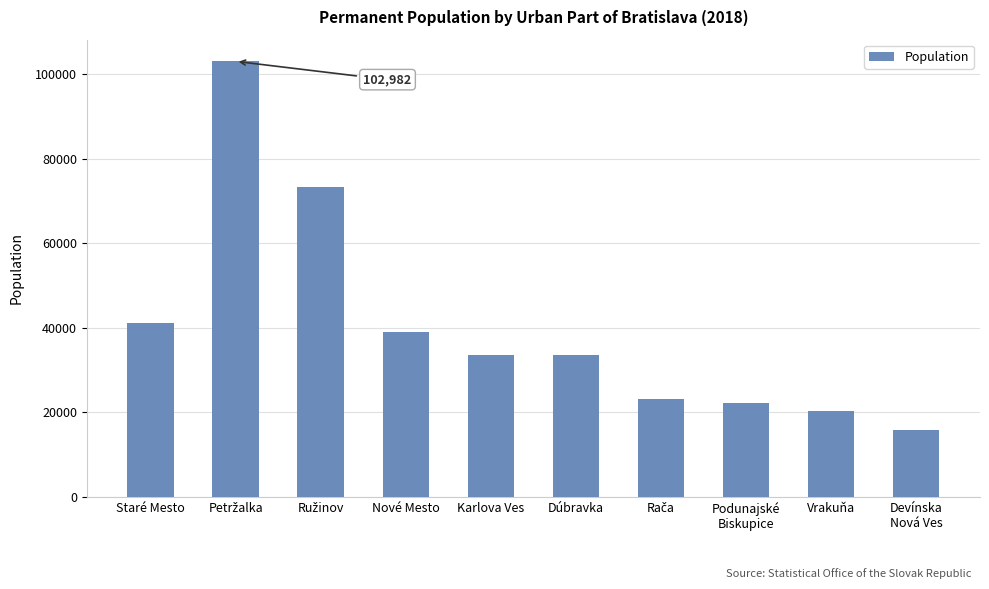

What is the sum of the values at Devínska
Nová Ves and Podunajské
Biskupice?

37975